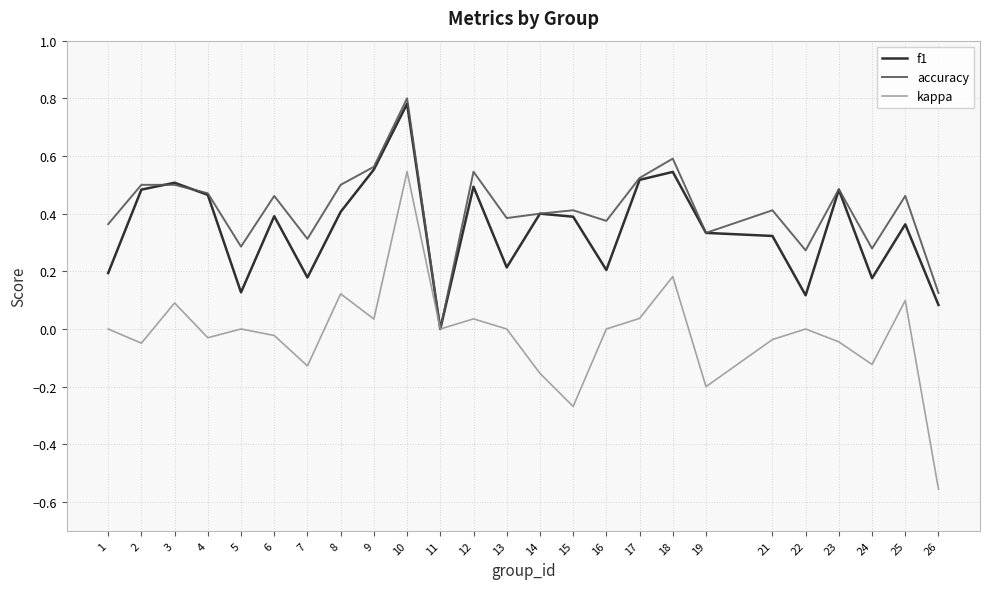

True or false: accuracy has a value of 0.5 at 2.

True